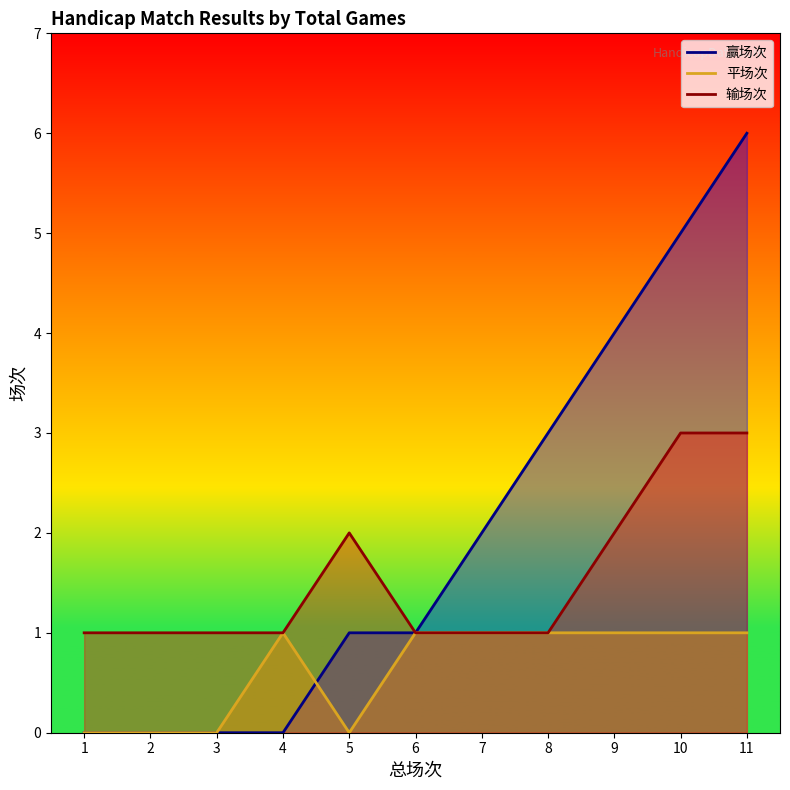

In 平场次_line, how many points are lower than both neighbors (excluding endpoints)?

1